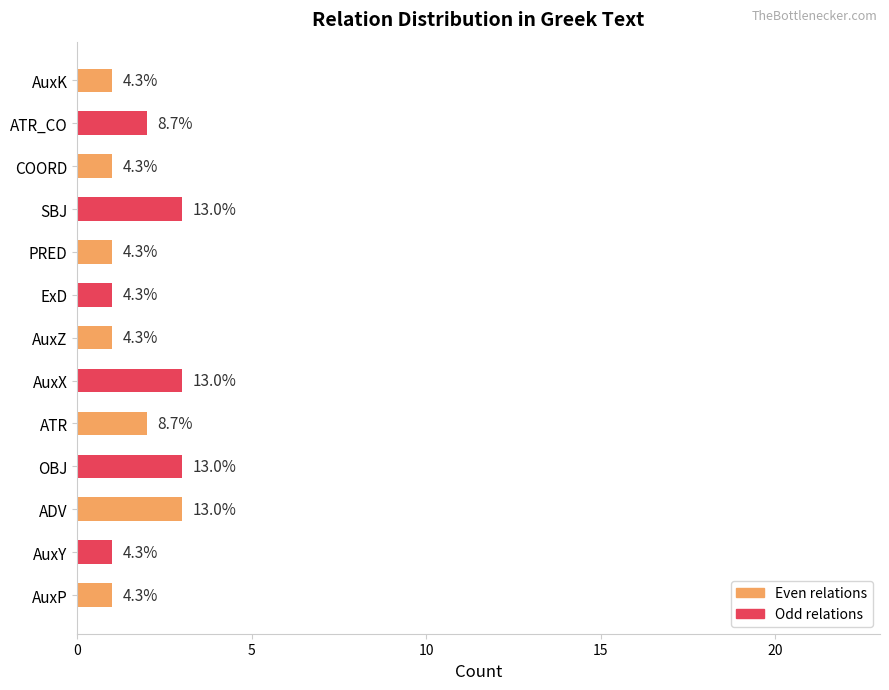

What is the difference between the maximum and minimum values?

2